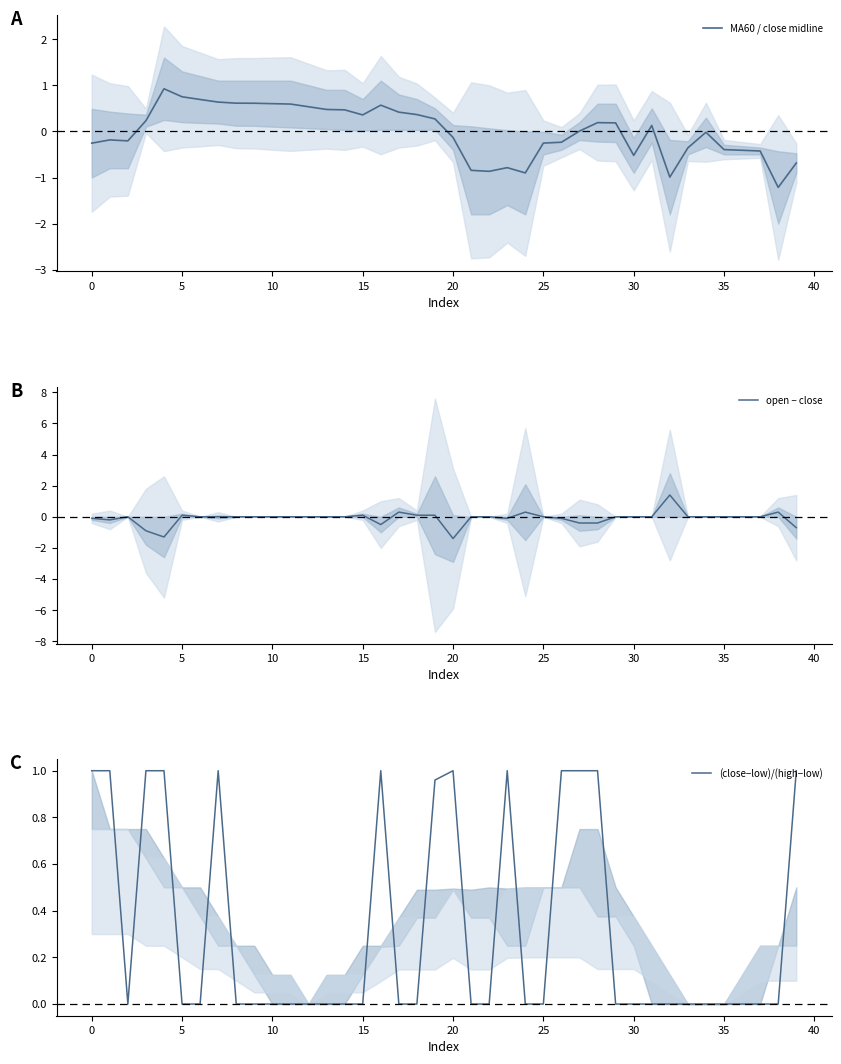

True or false: MA60 / close midline has a value of -0.8 at 23.

True